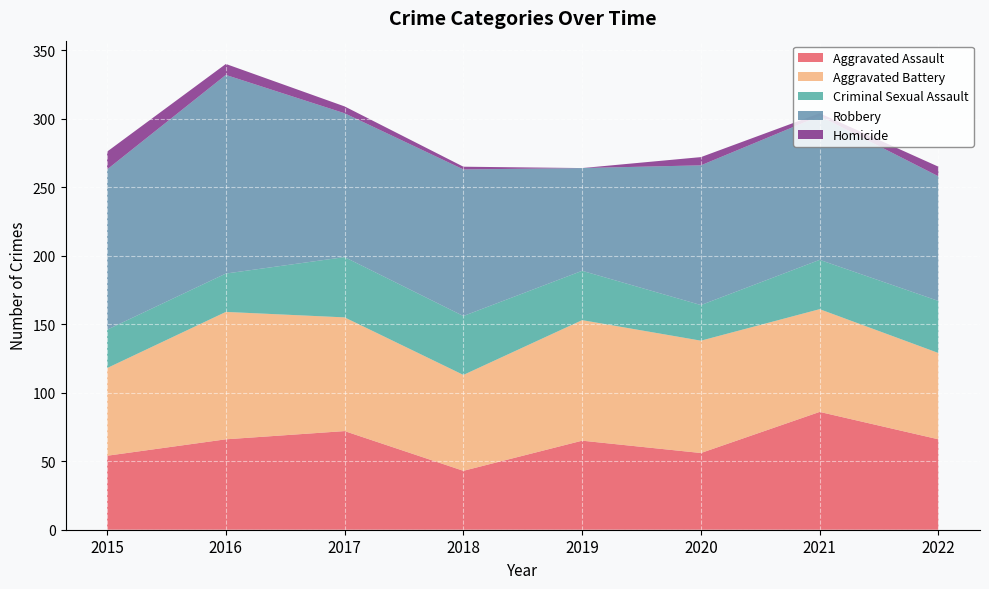

Reading left to right, list all the values displayed in this chart.

Aggravated Assault: 2015=54	2016=66	2017=72	2018=43	2019=65	2020=56	2021=86	2022=66
Aggravated Battery: 2015=64	2016=93	2017=83	2018=70	2019=88	2020=82	2021=75	2022=63
Criminal Sexual Assault: 2015=28	2016=28	2017=44	2018=43	2019=36	2020=26	2021=36	2022=38
Robbery: 2015=117	2016=145	2017=105	2018=107	2019=75	2020=102	2021=105	2022=91
Homicide: 2015=13	2016=8	2017=5	2018=2	2019=0	2020=6	2021=2	2022=7